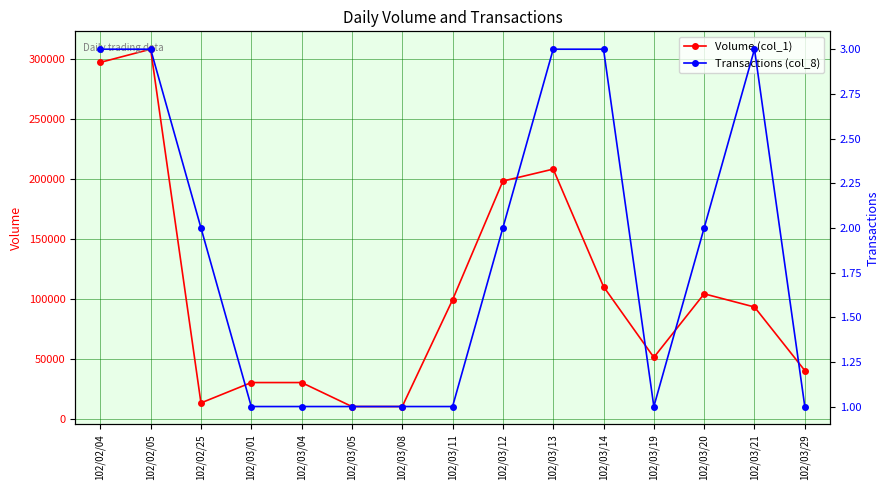

True or false: Transactions (col_8) and Volume (col_1) intersect in this chart.

False